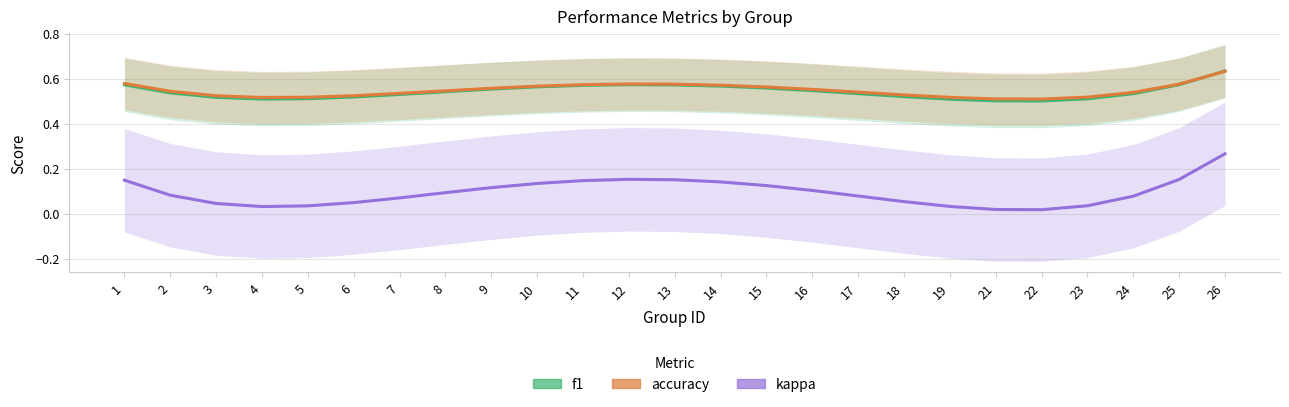

The value of f1 at 8 is 0.5. True or false?

True